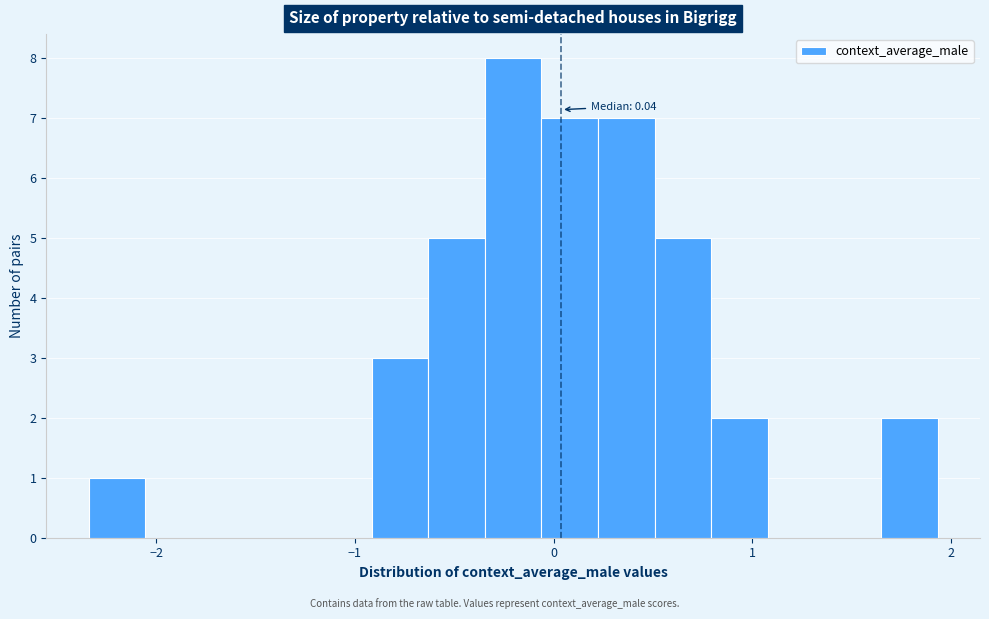

Around what value on the x-axis is the tallest bar? Give the approximate position of its centre, as read against the axis.

-0.2